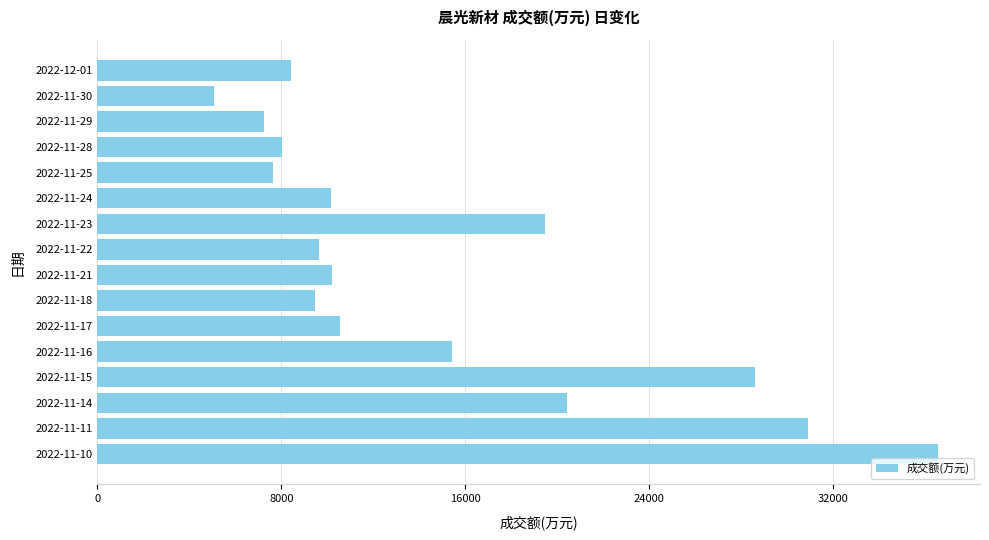

What is the sum of all values?

237895